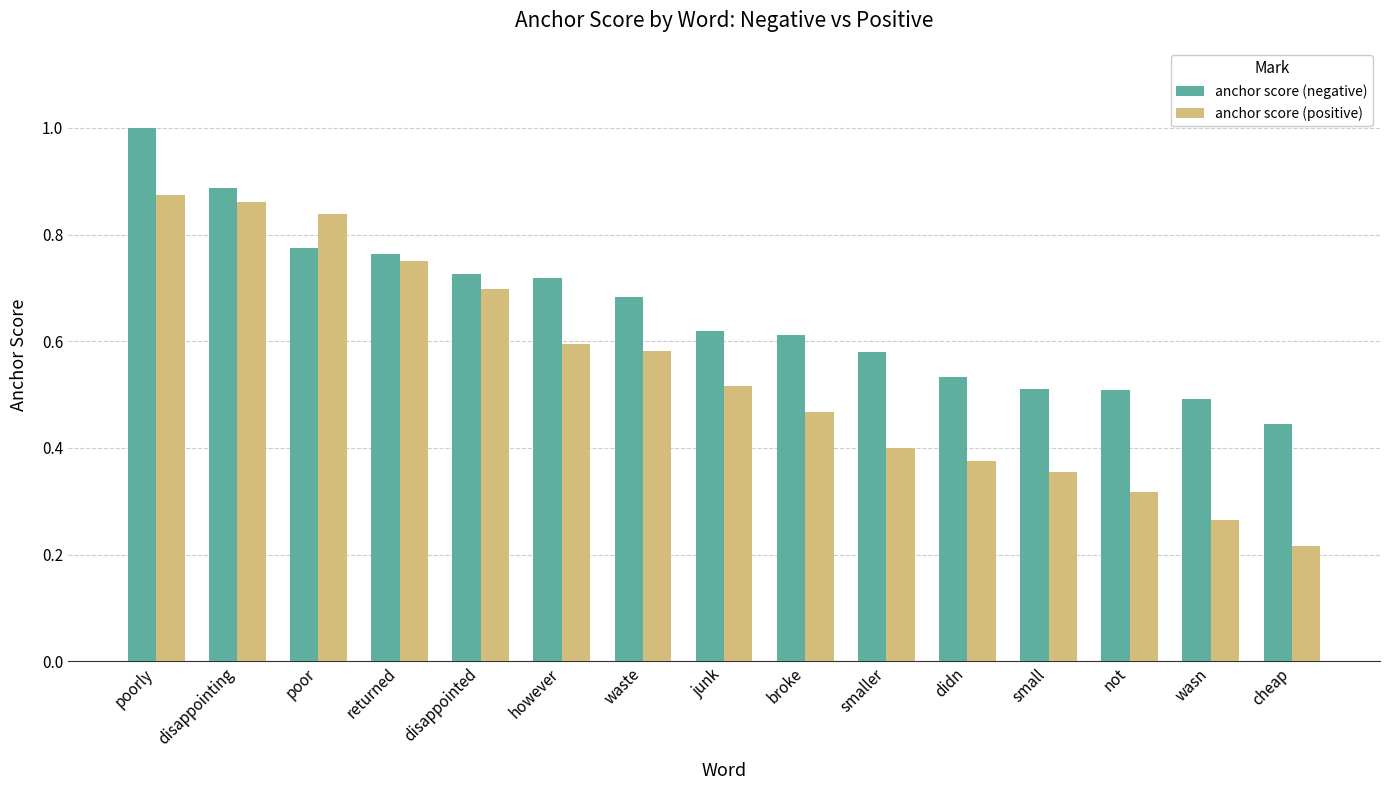

What is the label of the 6th bar from the right?

smaller